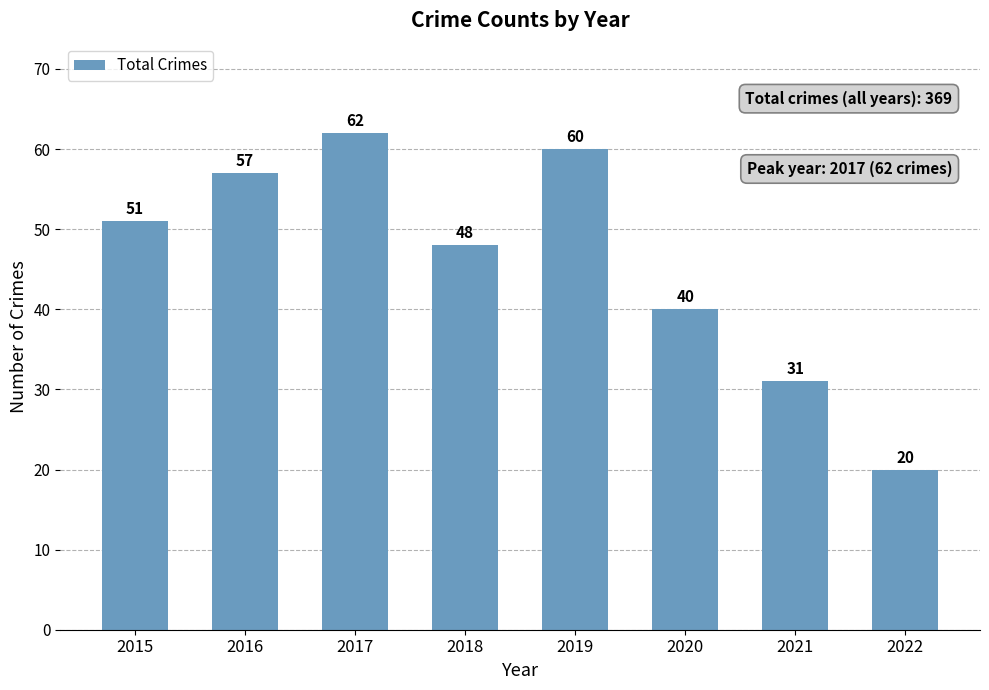

True or false: the data shows 57 at 2016.

True